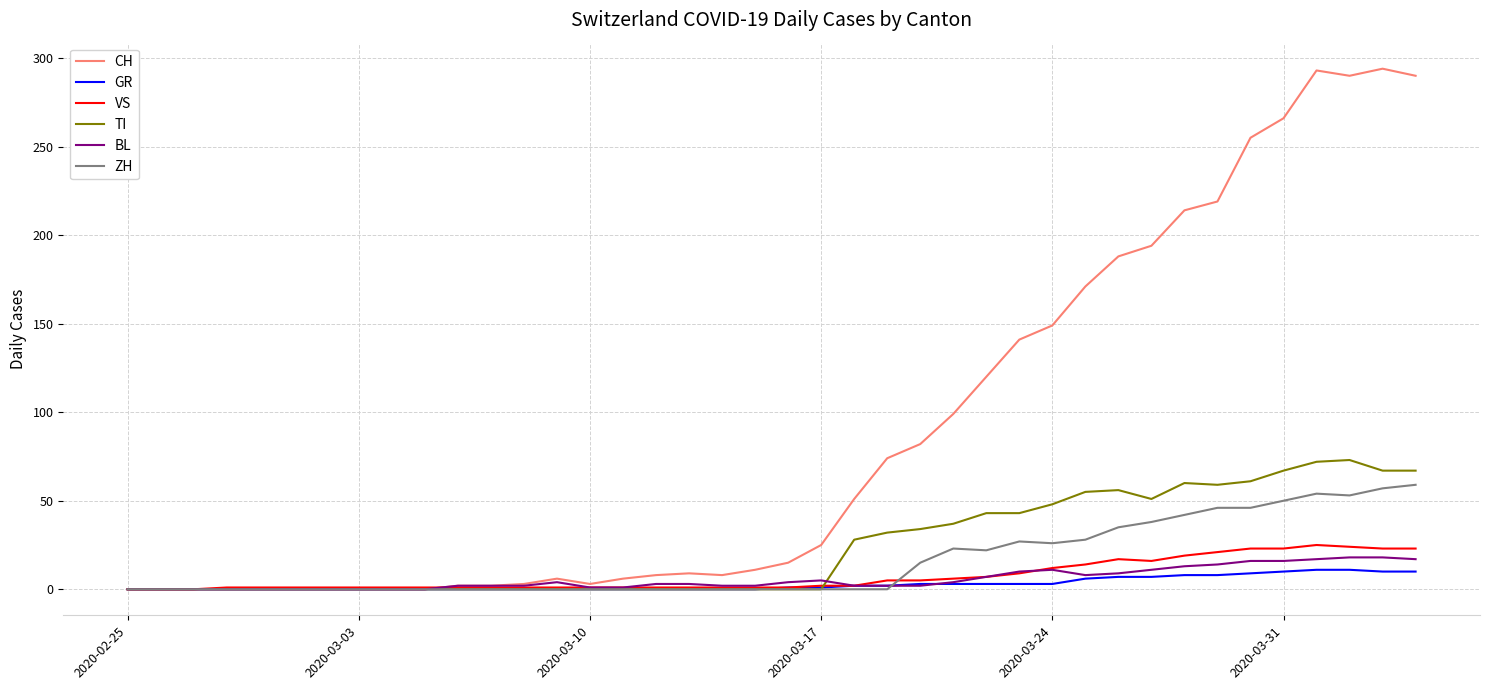

What is the maximum value shown in the chart?

294